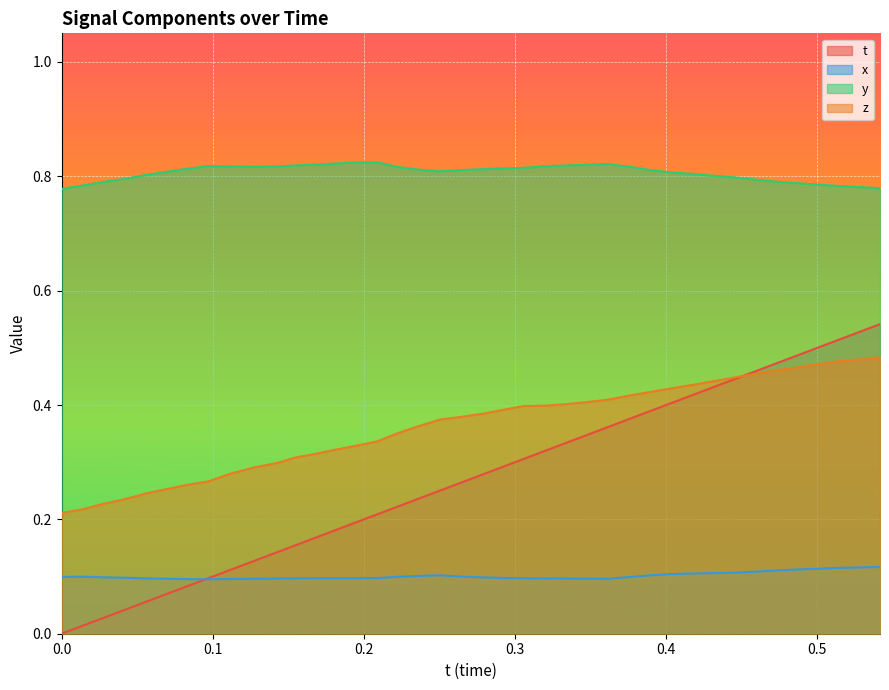

What is the value of the x point at the 31st from the left?

0.1